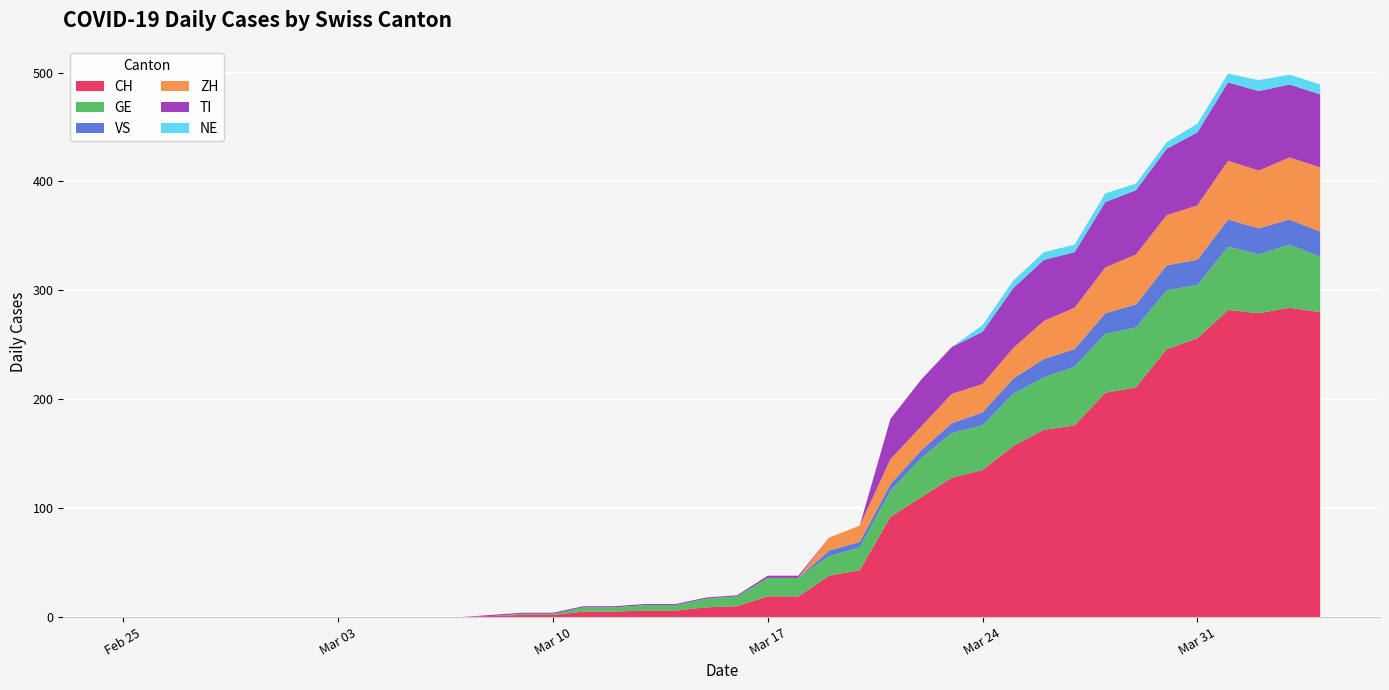

Reading right to left, transcribe all the data shown in this chart.

CH: 280	284	279	282	256	246	211	206	176	172	157	135	128	110	92	43	38	19	19	10	9	6	6	5	5	2	2	1	0	0	0	0	0	0	0	0	0	0	0	0
GE: 51	58	54	58	49	54	55	54	54	48	48	41	41	36	24	21	18	17	17	9	8	5	5	4	4	1	1	0	0	0	0	0	0	0	0	0	0	0	0	0
VS: 23	23	24	25	23	23	21	19	16	17	14	12	9	7	6	5	5	0	0	0	0	0	0	0	0	0	0	0	0	0	0	0	0	0	0	0	0	0	0	0
ZH: 59	57	53	54	50	46	46	42	38	35	28	26	27	22	23	15	12	0	0	0	0	0	0	0	0	0	0	0	0	0	0	0	0	0	0	0	0	0	0	0
TI: 67	67	73	72	67	61	59	60	51	56	55	48	43	43	37	0	0	2	2	1	1	1	1	1	1	1	1	1	0	0	0	0	0	0	0	0	0	0	0	0
NE: 9	9	10	8	8	6	6	8	7	7	7	6	0	0	0	0	0	0	0	0	0	0	0	0	0	0	0	0	0	0	0	0	0	0	0	0	0	0	0	0